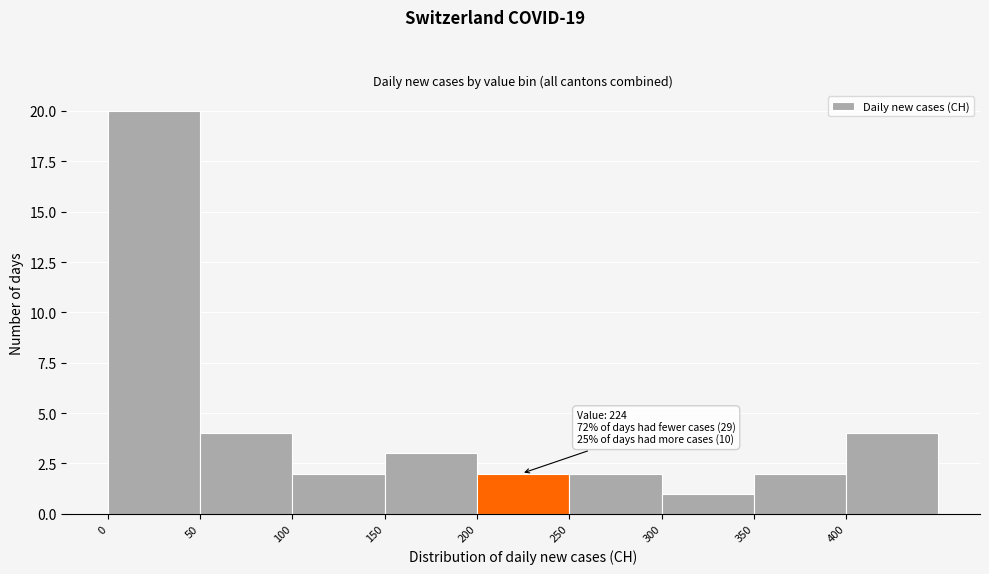

Over which range of the x-axis is the bar tallest?

0 to 50